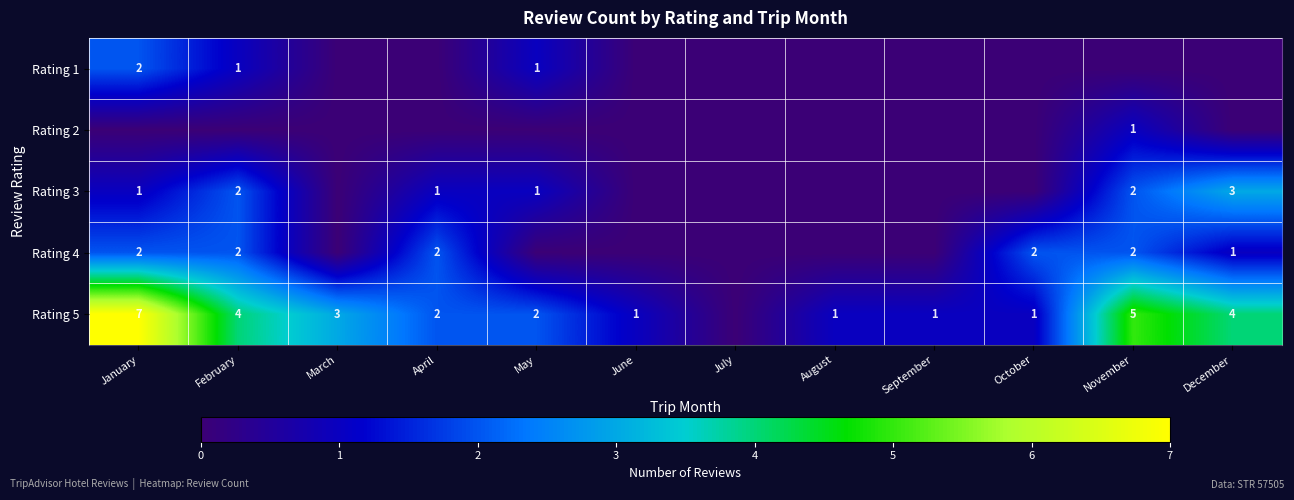

True or false: Rating 3 has a value of 1 at May.

True